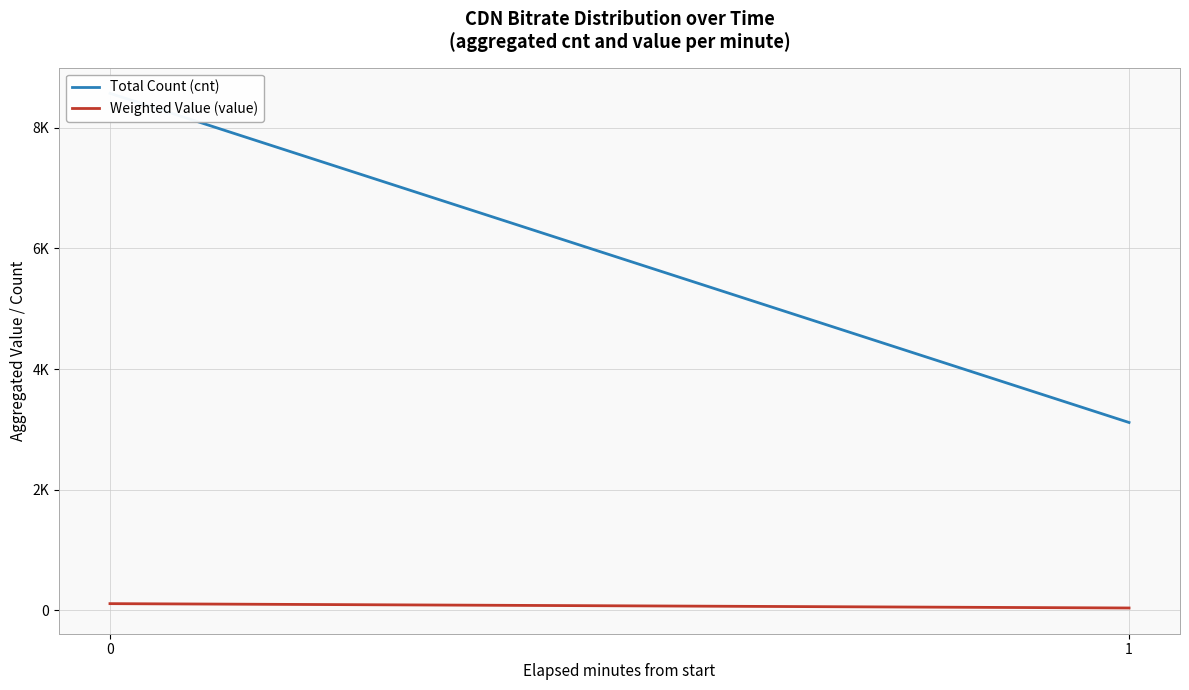

How many categories are shown in the chart?

2